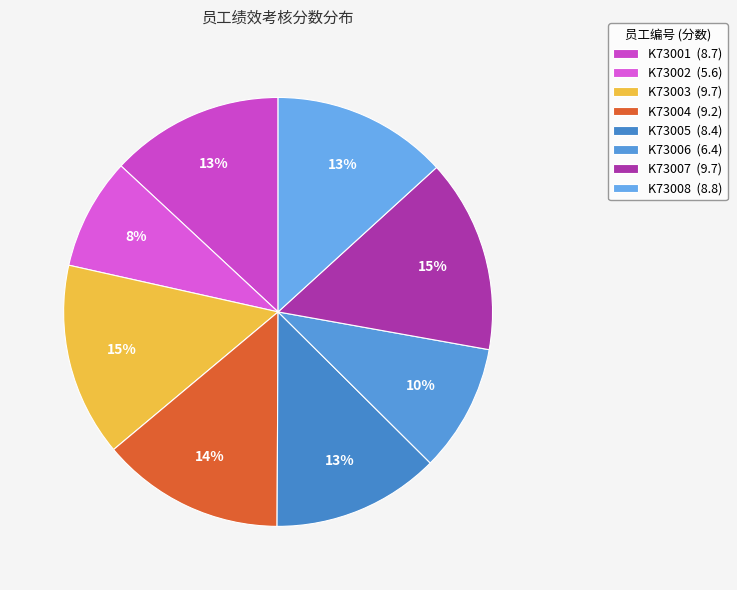

Count the number of slices in the pie.

8